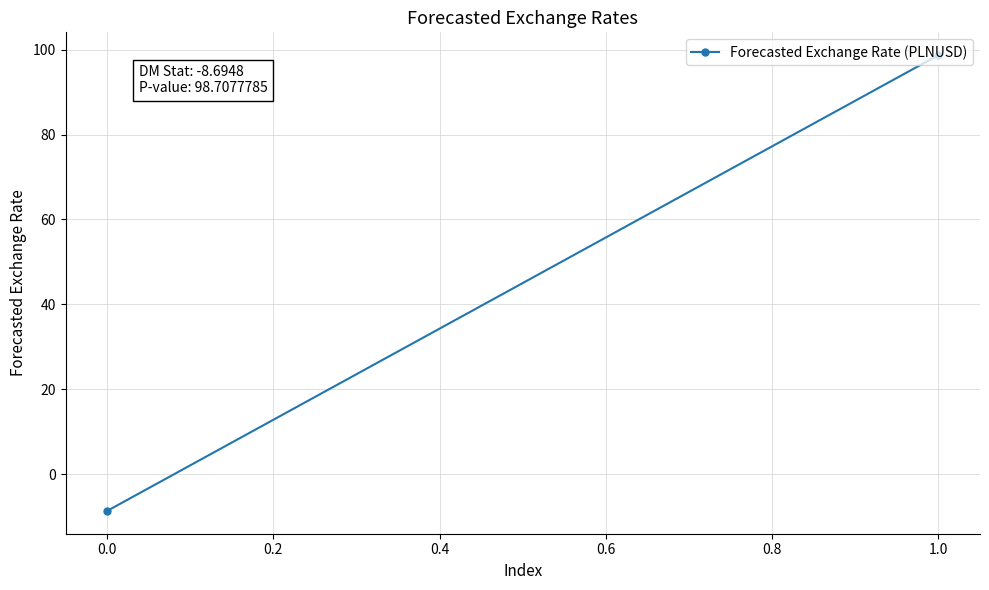

How many data points are above 98?

1